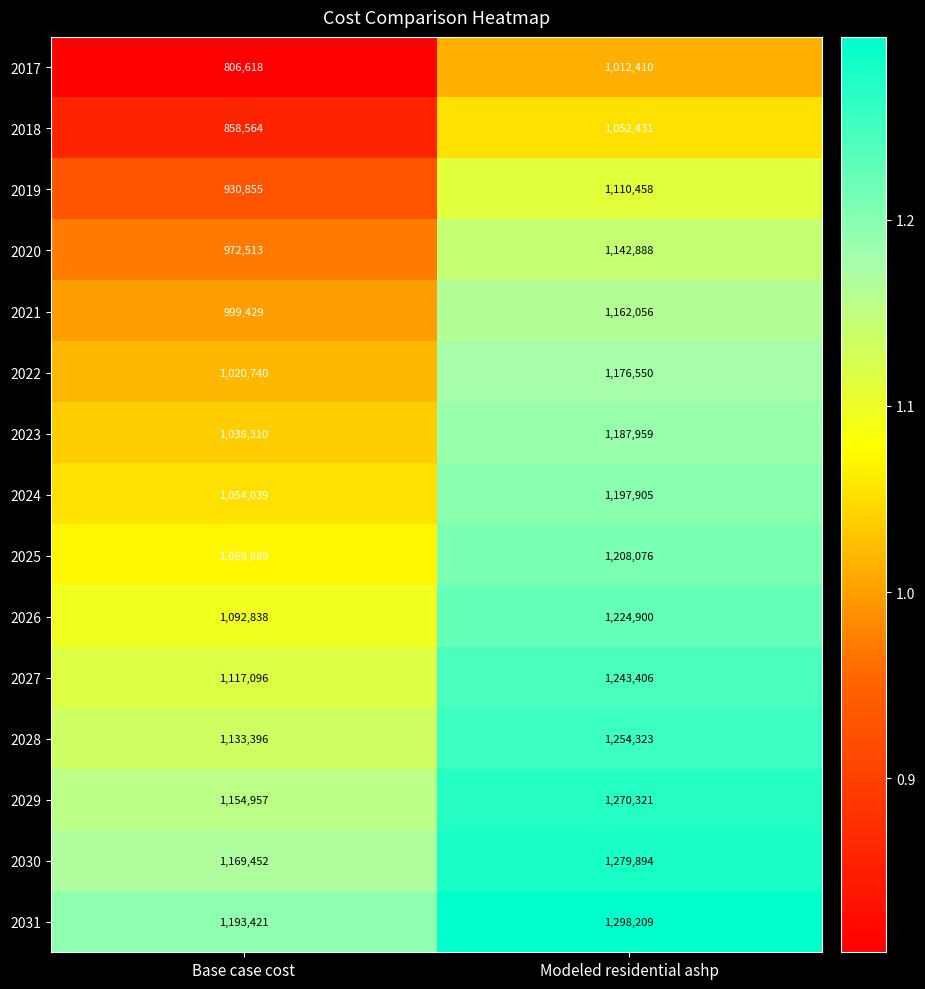

What is the total value across all series at Base case cost?

15612117